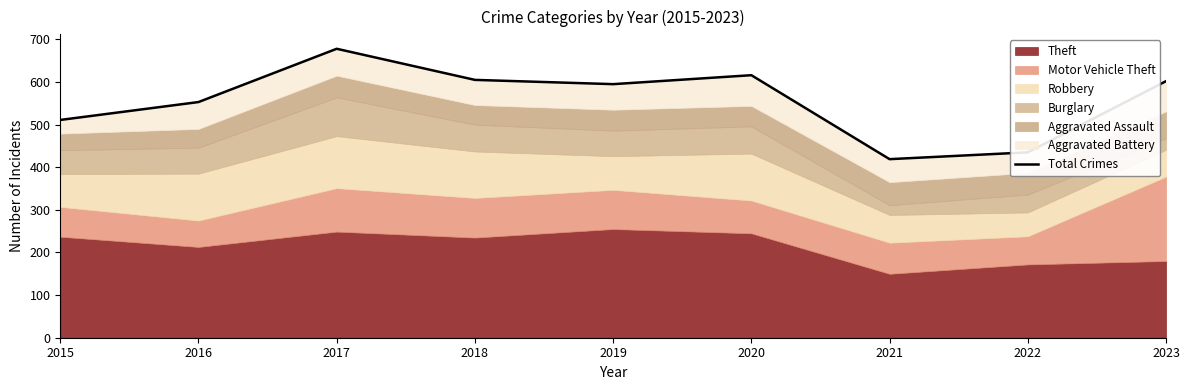

What is the difference between the second highest and second lowest values?

181